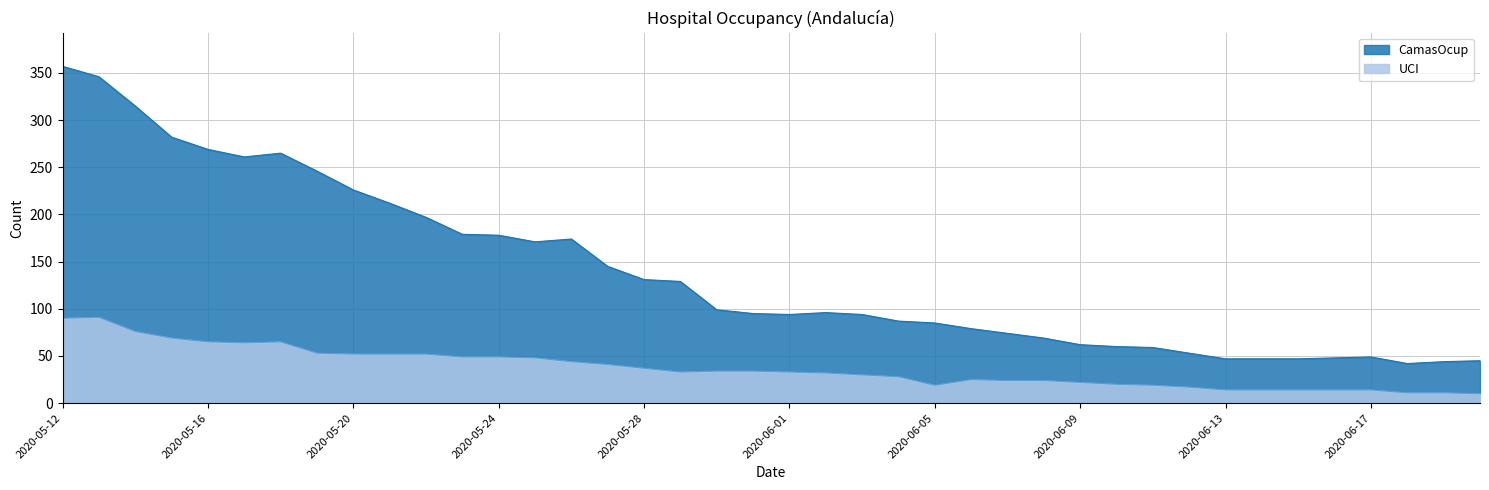

True or false: UCI and CamasOcup cross at least once.

False